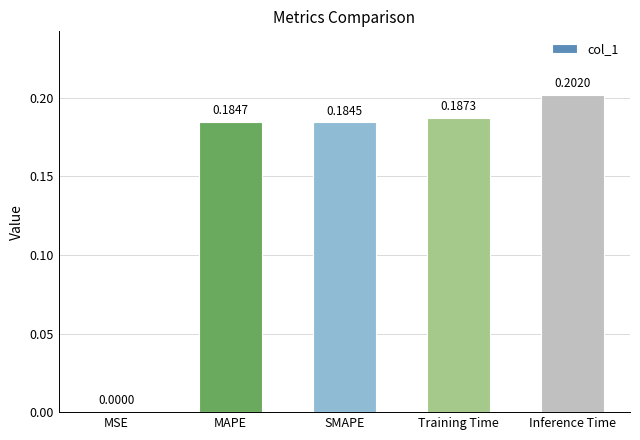

Between Inference Time and MAPE, which is larger?

Inference Time